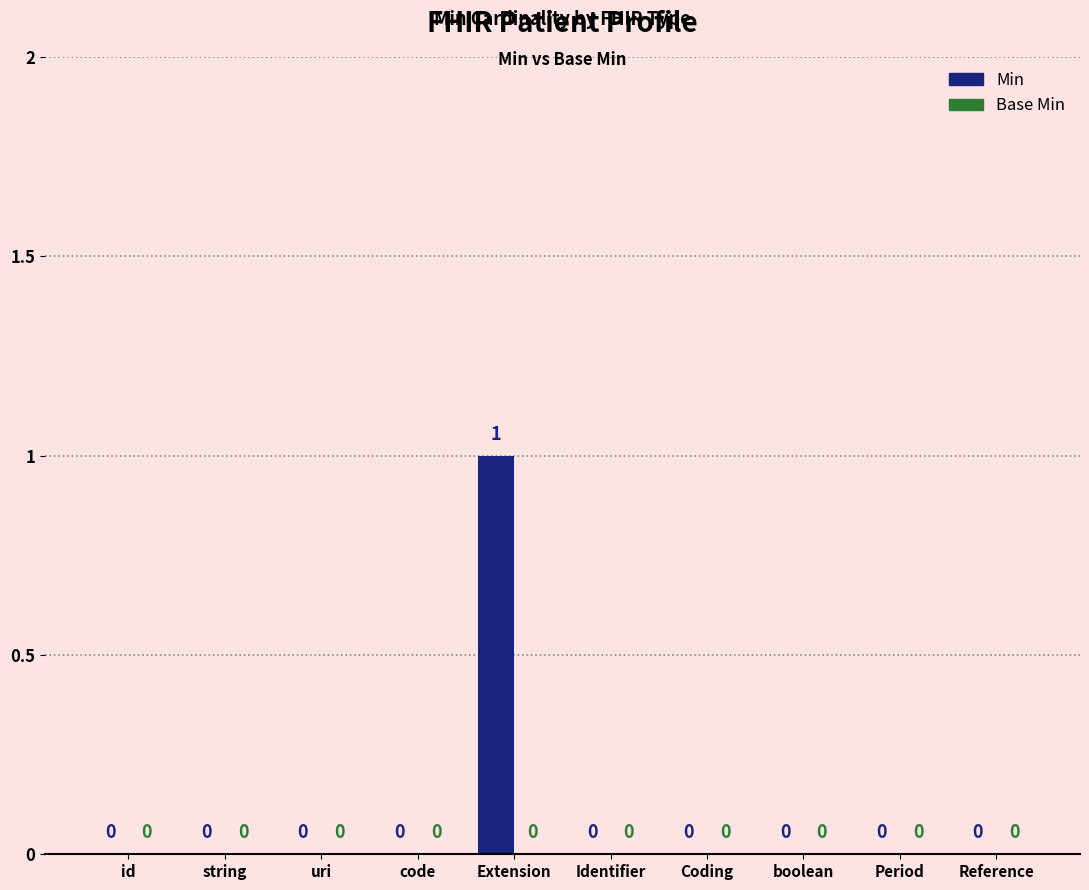

True or false: the data shows 0 at Period.

True